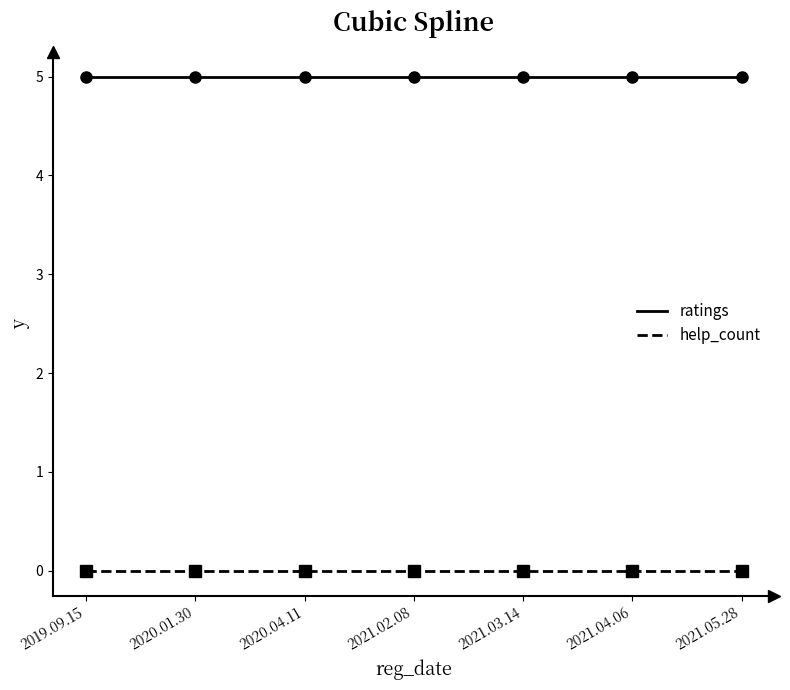

List the series in order of their peak value, lowest first.

help_count, ratings